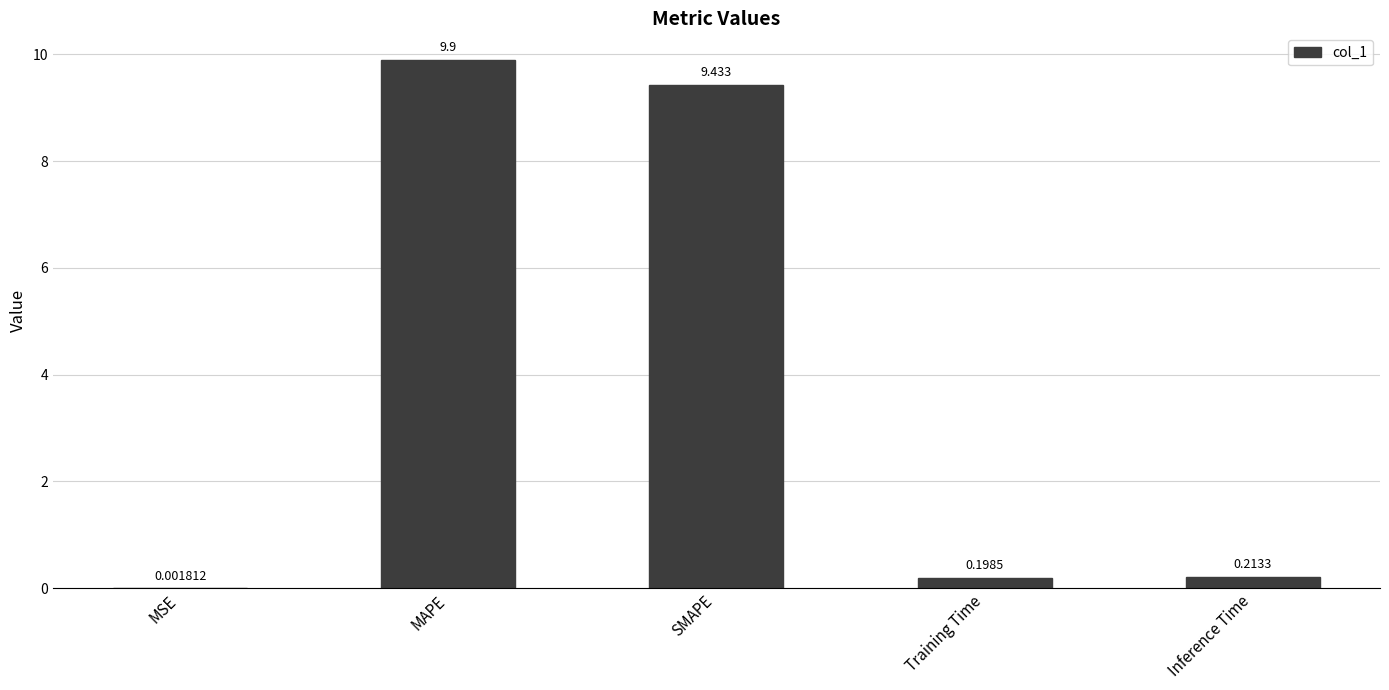

What is the change in value from MAPE to Training Time?

-9.7